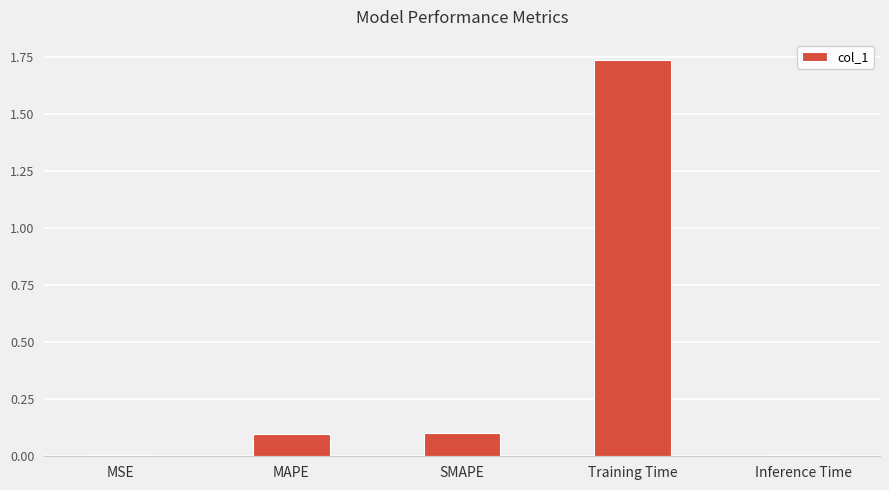

What is the sum of all values?

1.9